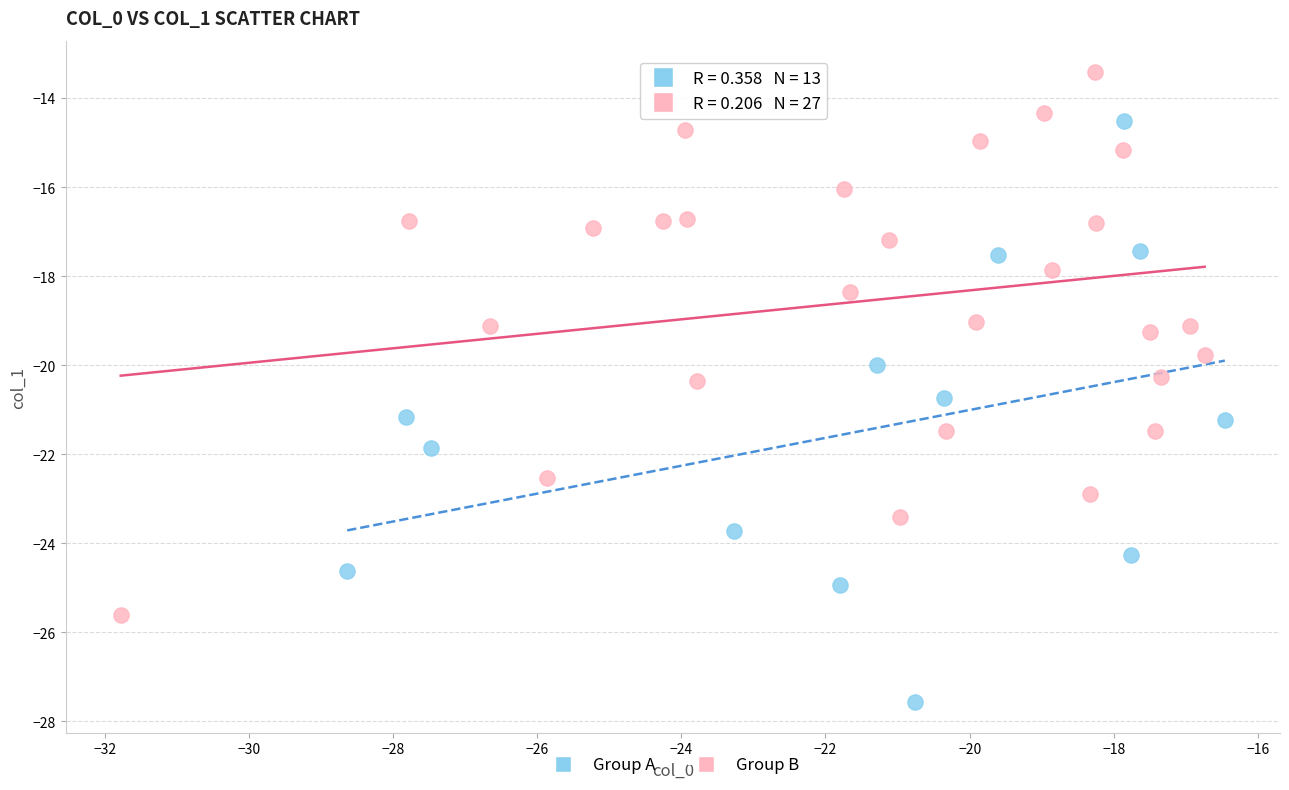

Which series reaches the minimum Y coordinate?

Group A